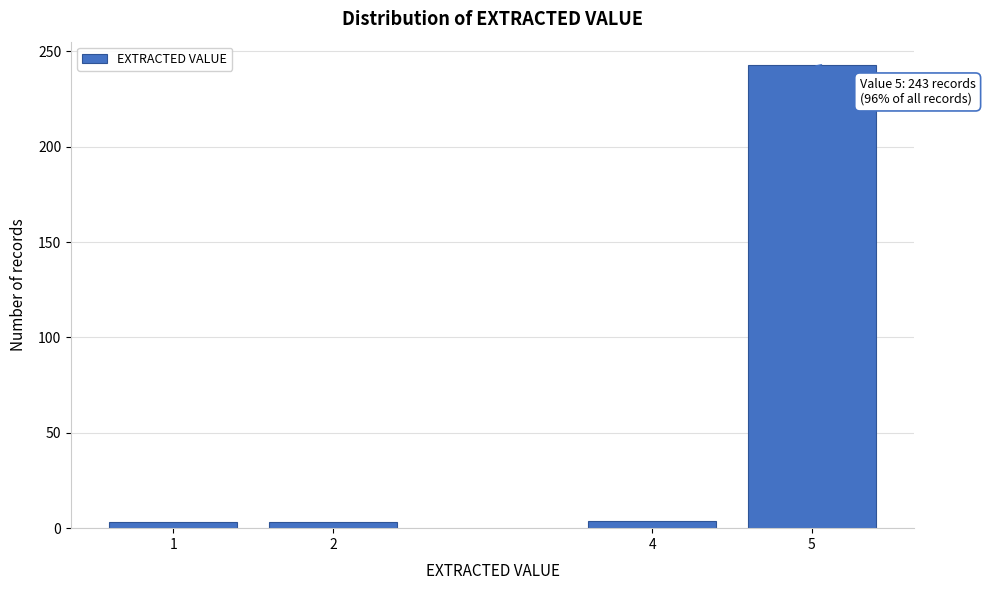

What is the average value?

63